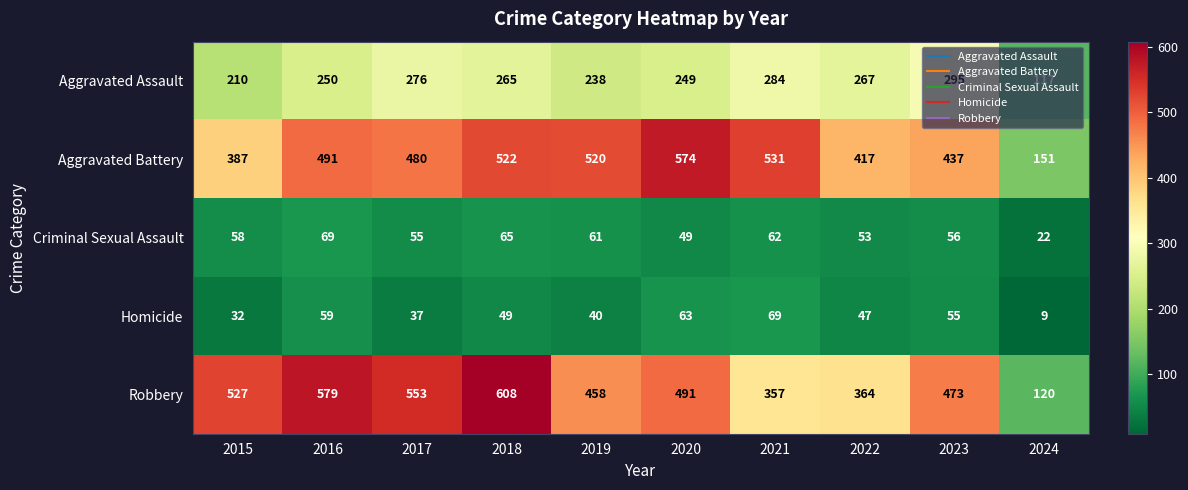

At 2022, list the series in order from smallest to largest.

Homicide, Criminal Sexual Assault, Aggravated Assault, Robbery, Aggravated Battery